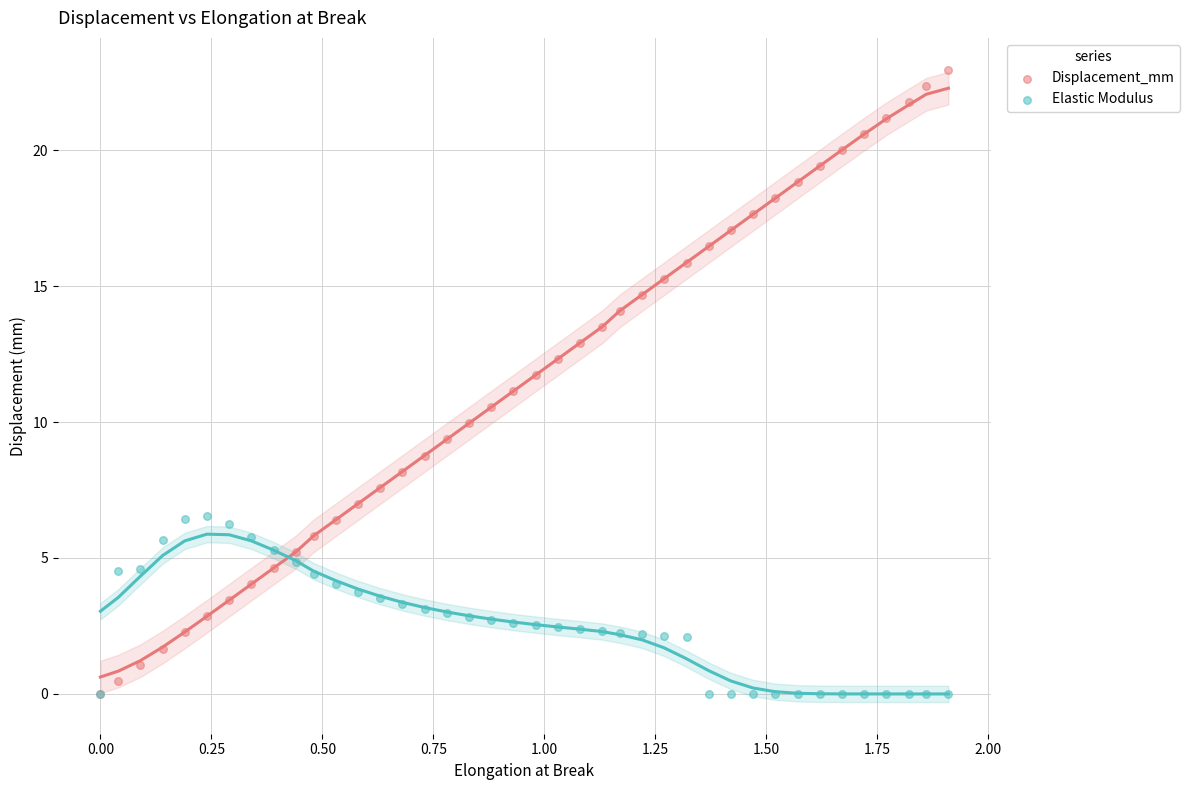

Which series reaches the maximum Y coordinate?

Displacement_mm